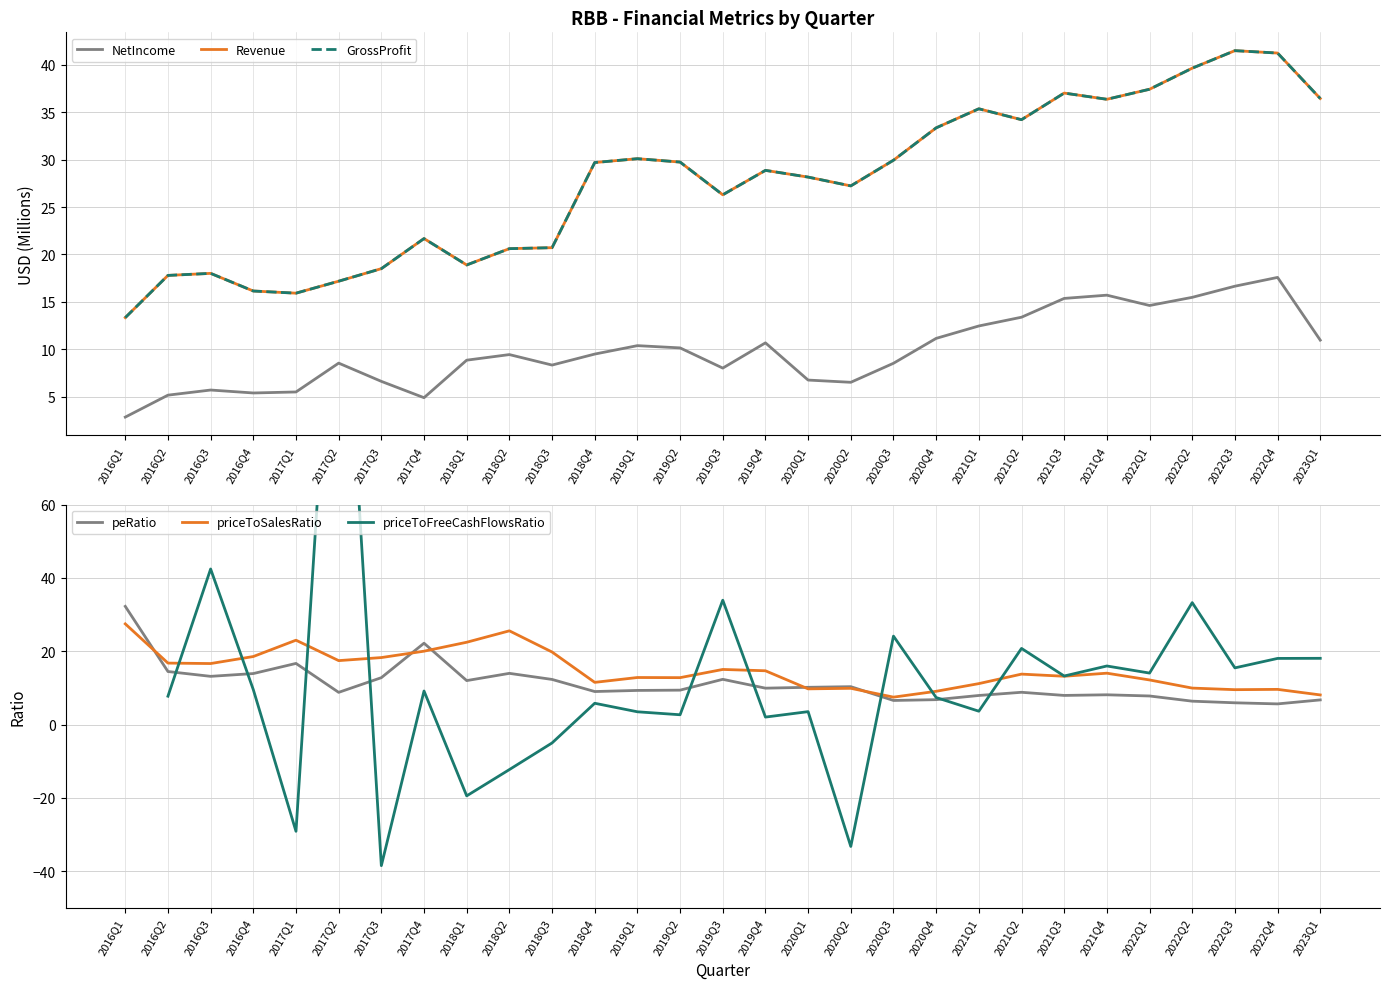

What position from the right is 2017Q3?

23